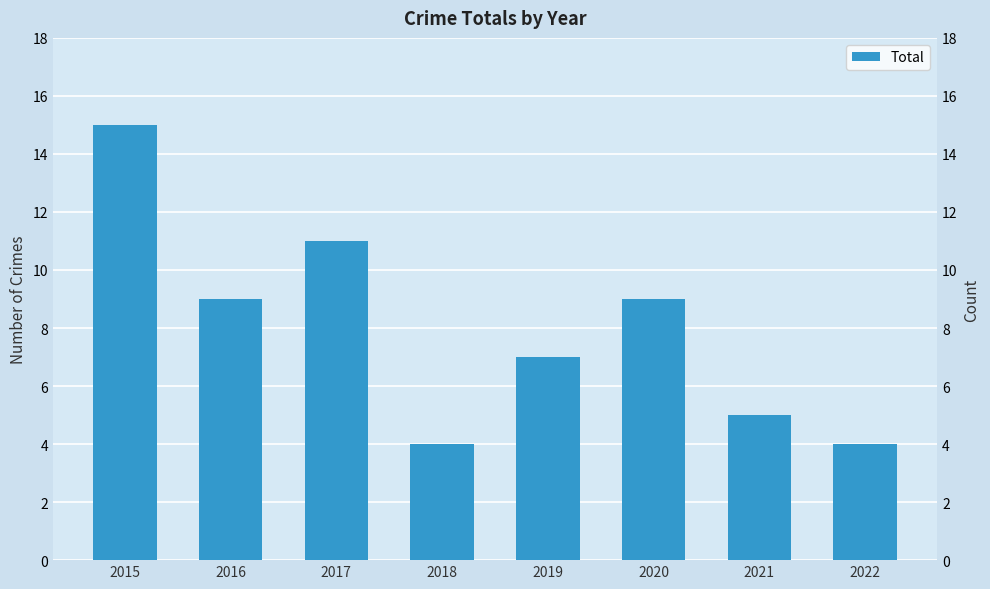

Which has a higher value, 2018 or 2017?

2017